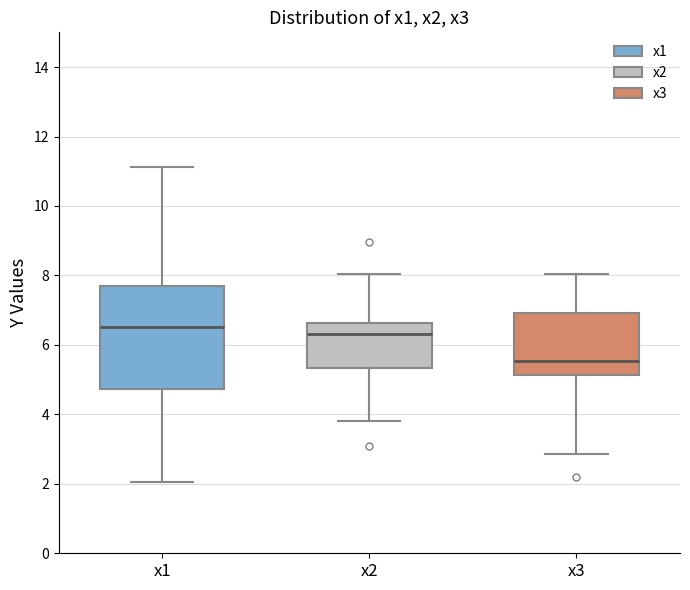

Where does the upper whisker of the box for x3 end on the y-axis? The values are not printed on the chart, so give them approximately, as read against the axis.

8.0